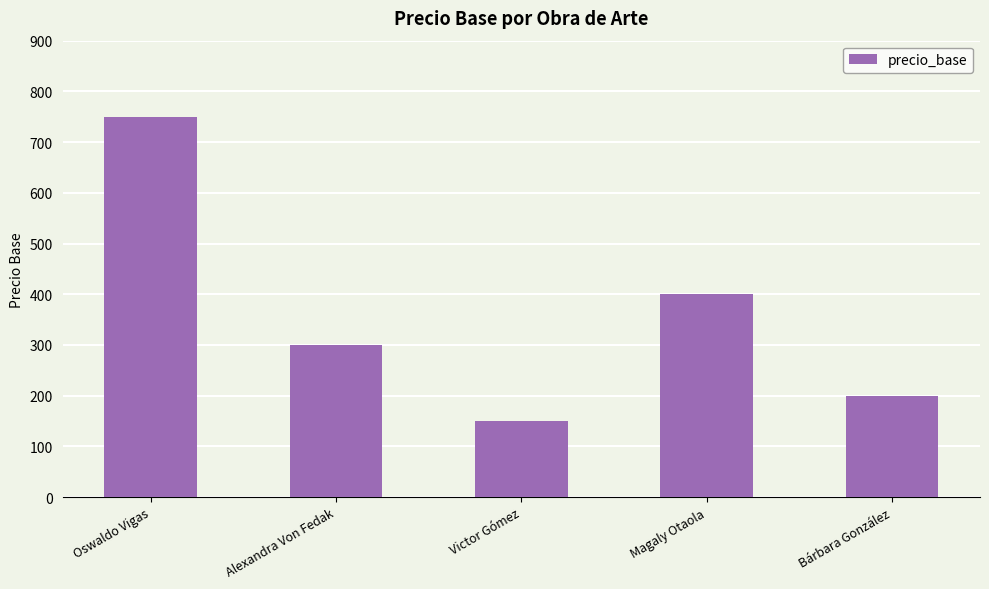

List the labels in order of value, smallest first.

Victor Gómez, Bárbara González, Alexandra Von Fedak, Magaly Otaola, Oswaldo Vigas